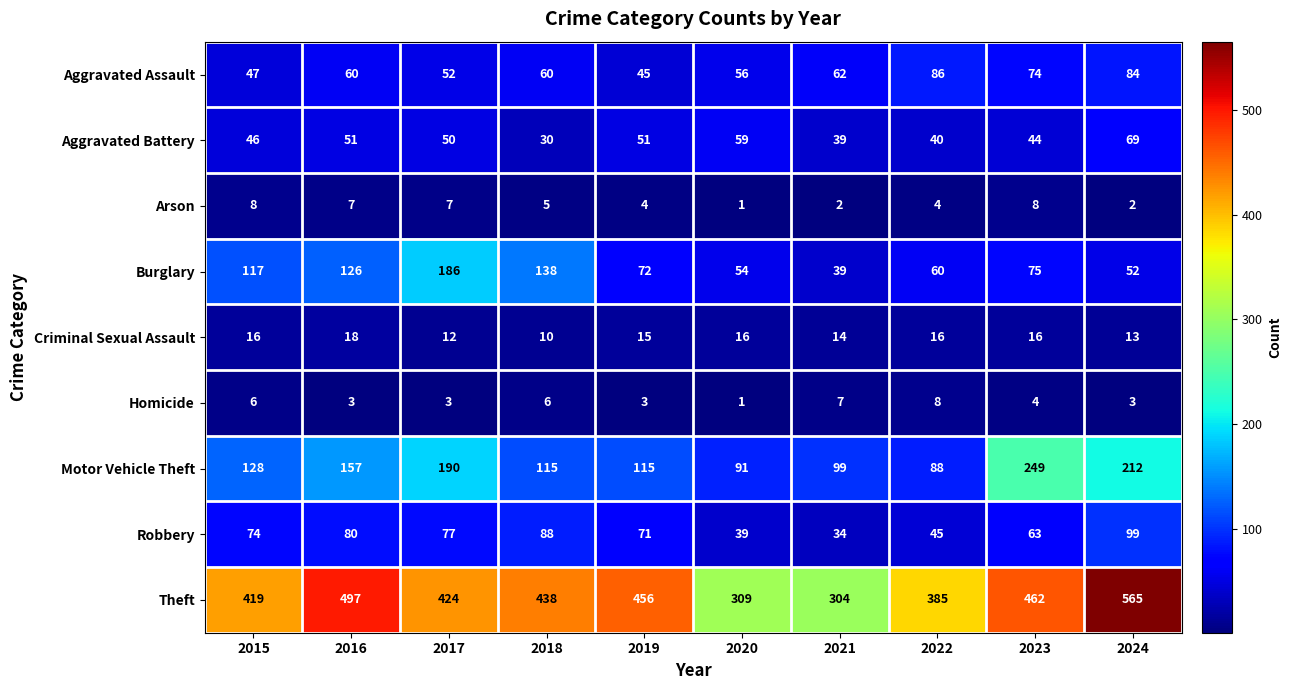

Is the value of Criminal Sexual Assault at 2022 greater than the value of Arson at 2020?

Yes